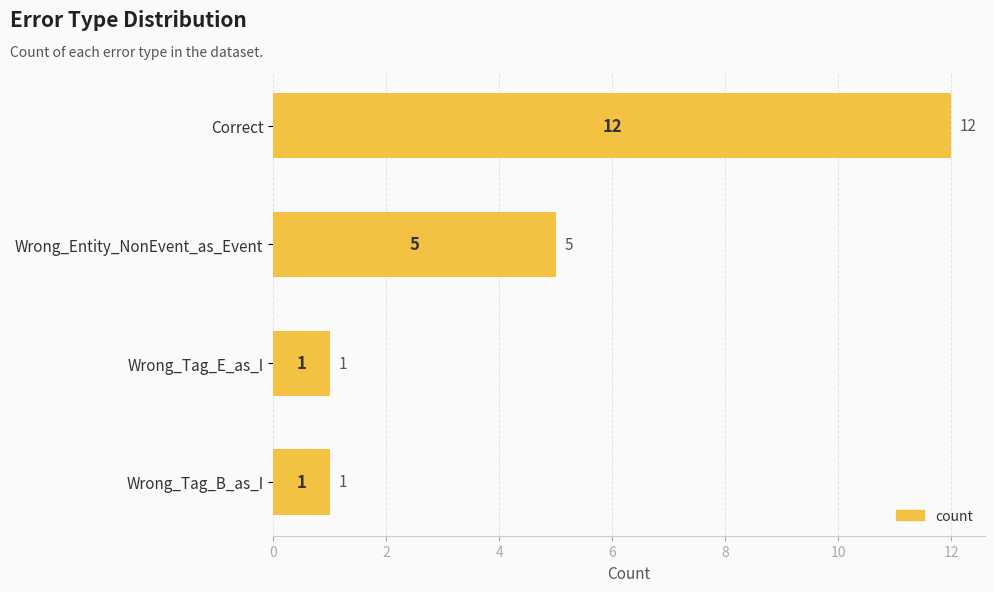

What is the label of the 3rd bar from the top?

Wrong_Tag_E_as_I